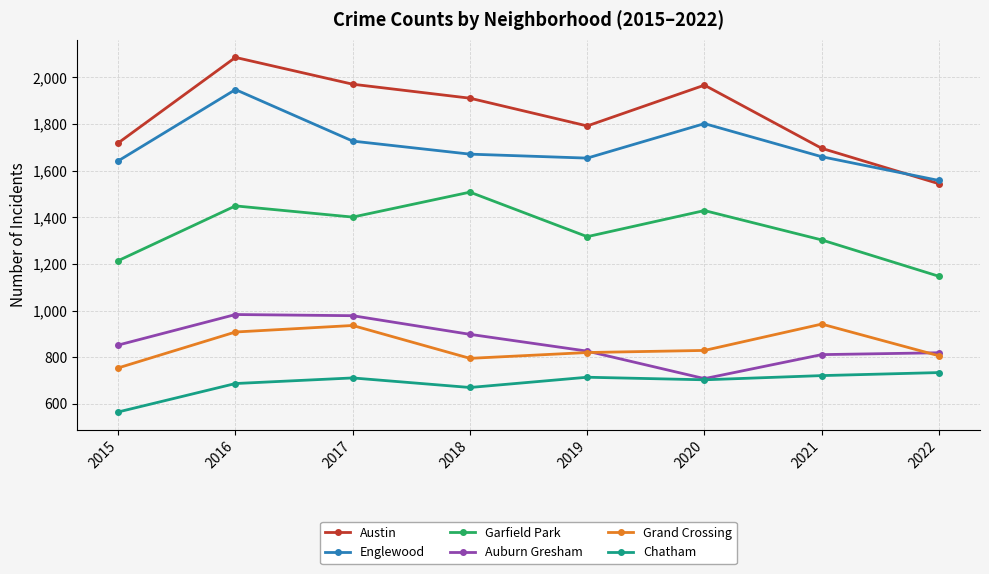

How many lines are shown in the chart?

6